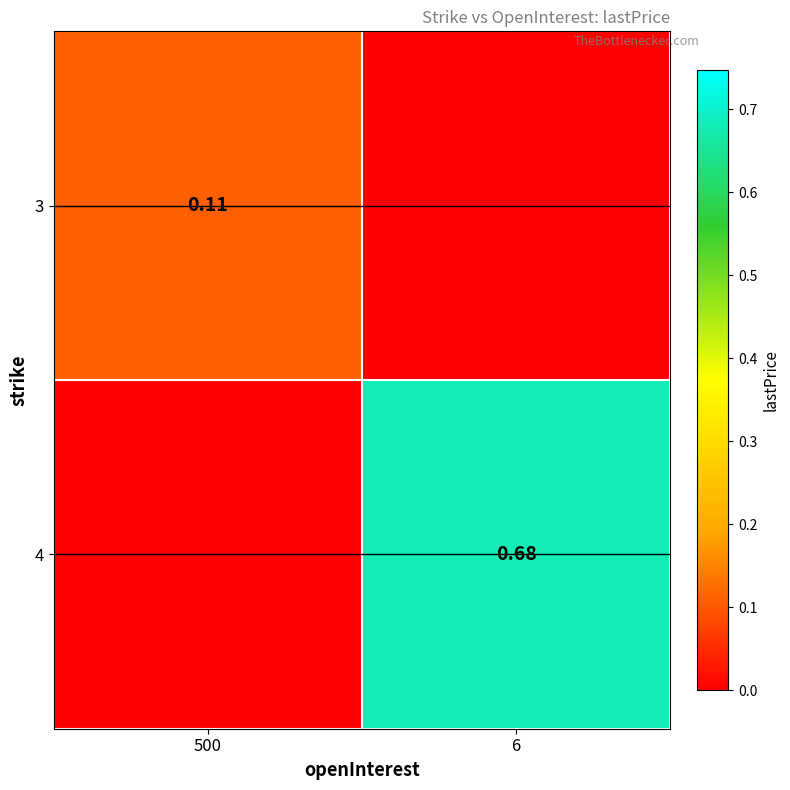

The 4 series shows 0.0 at 500. True or false?

True